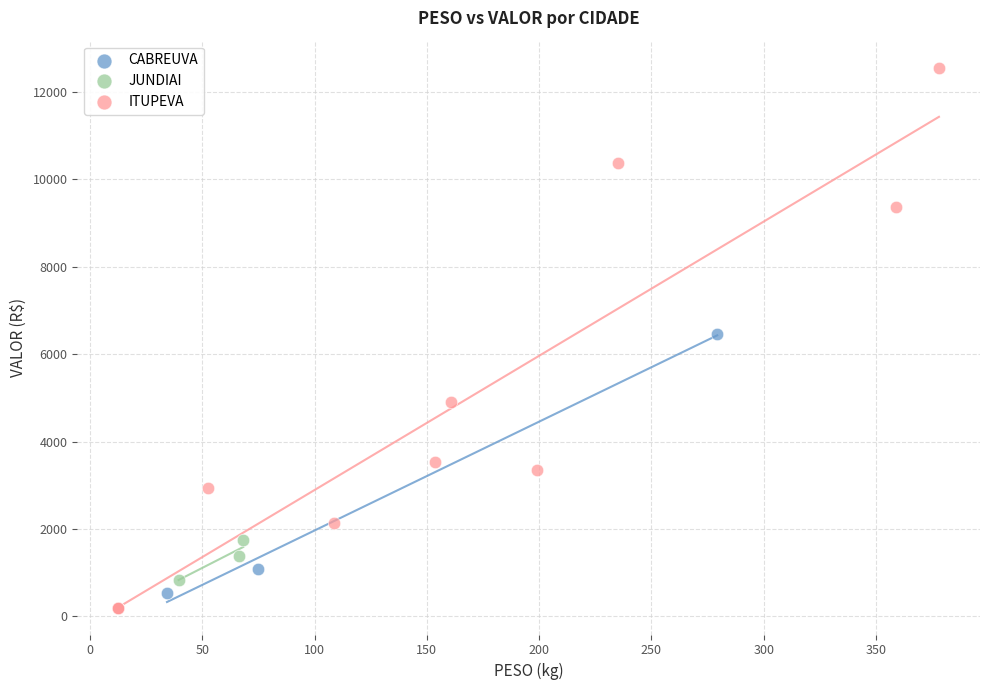

Which series has the widest spread of Y values?

ITUPEVA